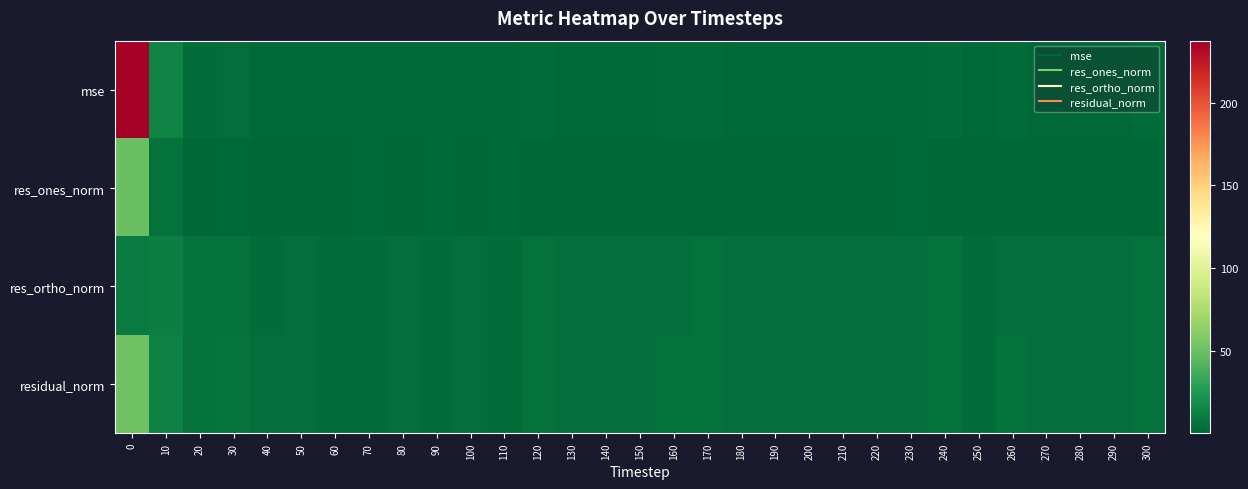

Rank the series by their maximum value, from highest to lowest.

mse, residual_norm, res_ones_norm, res_ortho_norm